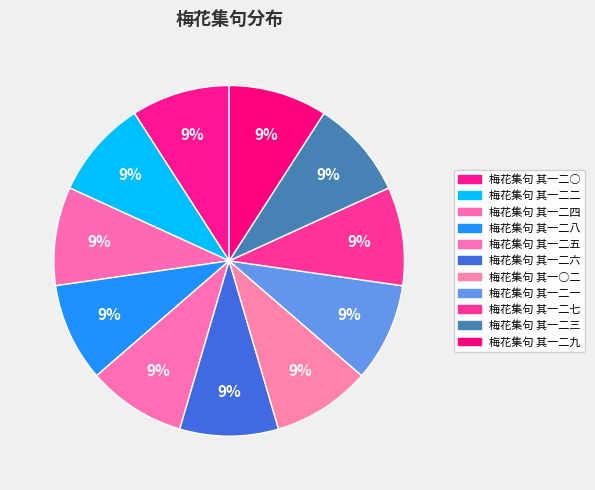

To the nearest percent, what portion does 梅花集句 其一二一 represent?

9%